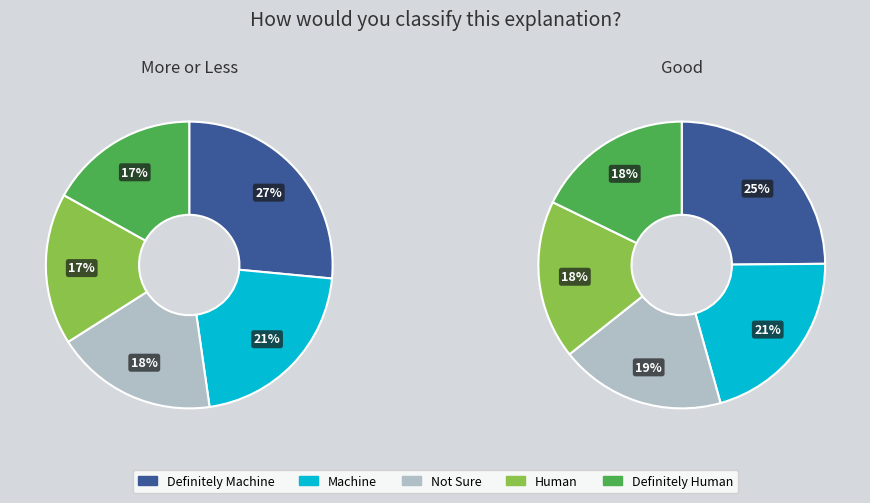

Does Row 2 account for over 50% of the chart?

No